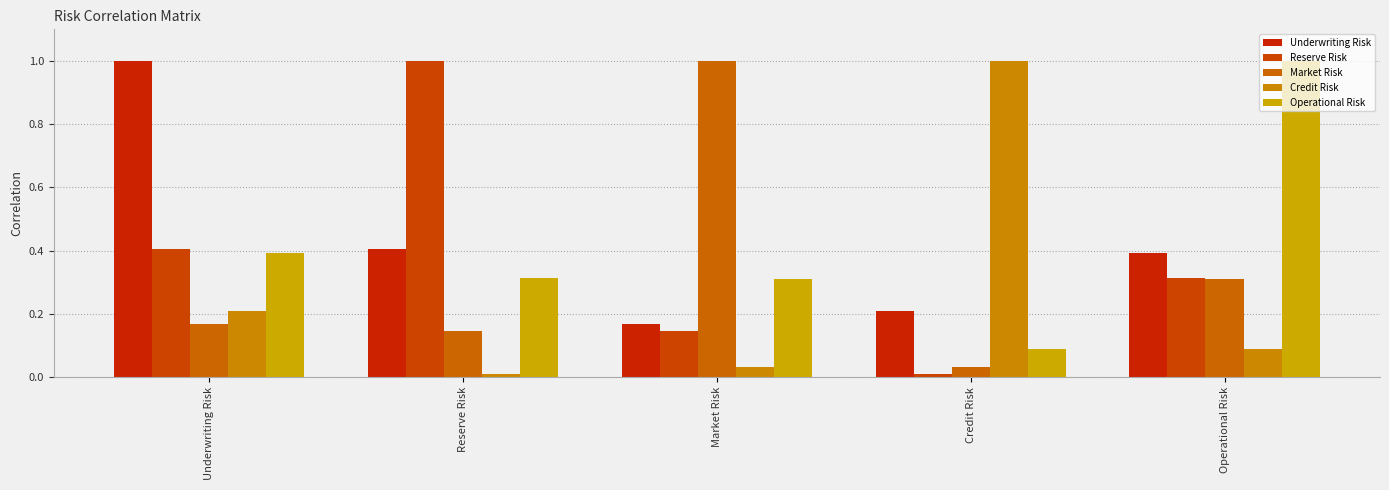

The Operational Risk series shows 0.1 at Credit Risk. True or false?

True